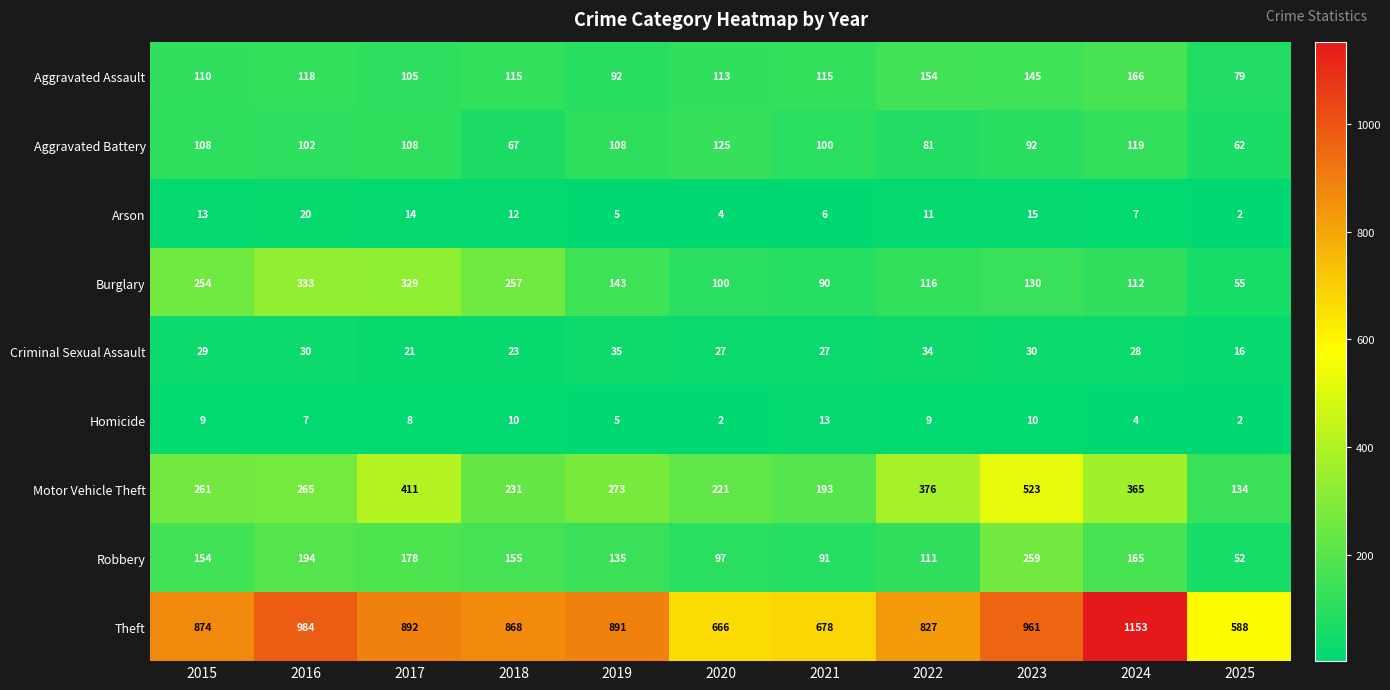

What is the sum of the Motor Vehicle Theft values at 2023 and 2025?

657